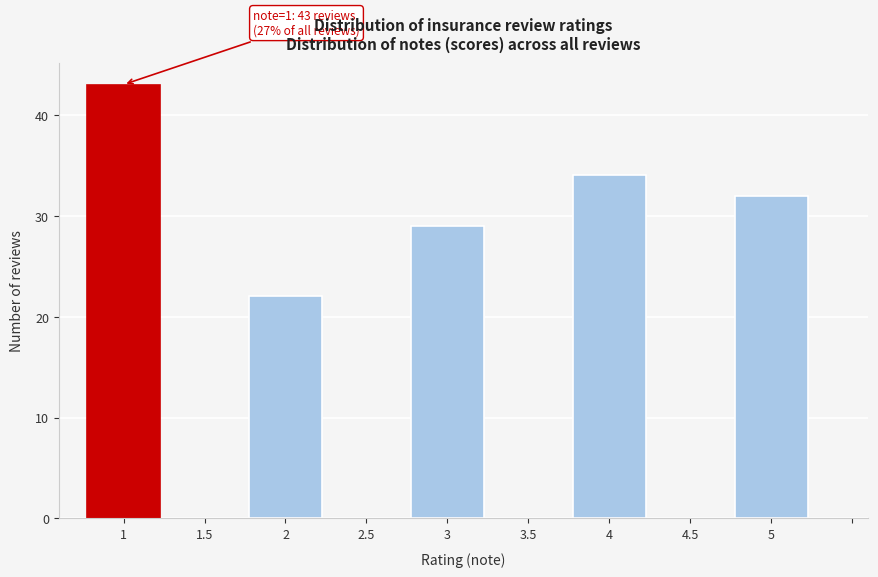

Reading right to left, what are all the values shown in this chart?

5=32	4=34	3=29	2=22	1=43